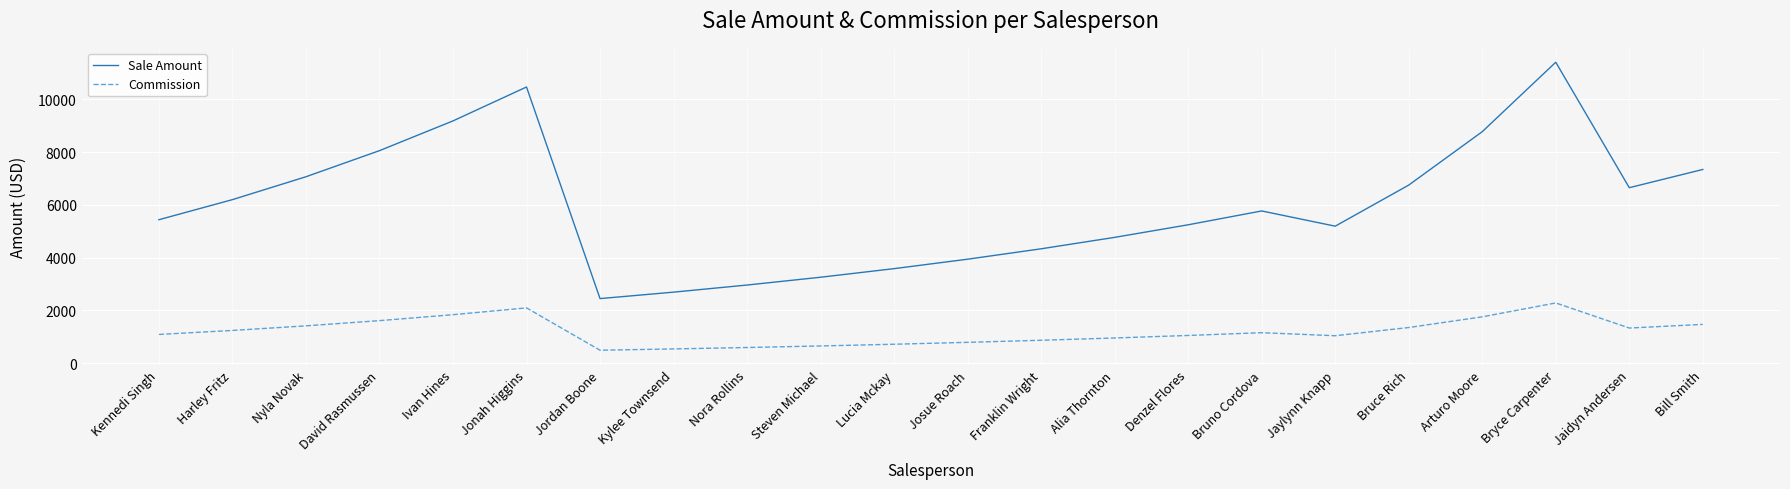

The Sale Amount series shows 3256.1 at Steven Michael. True or false?

True